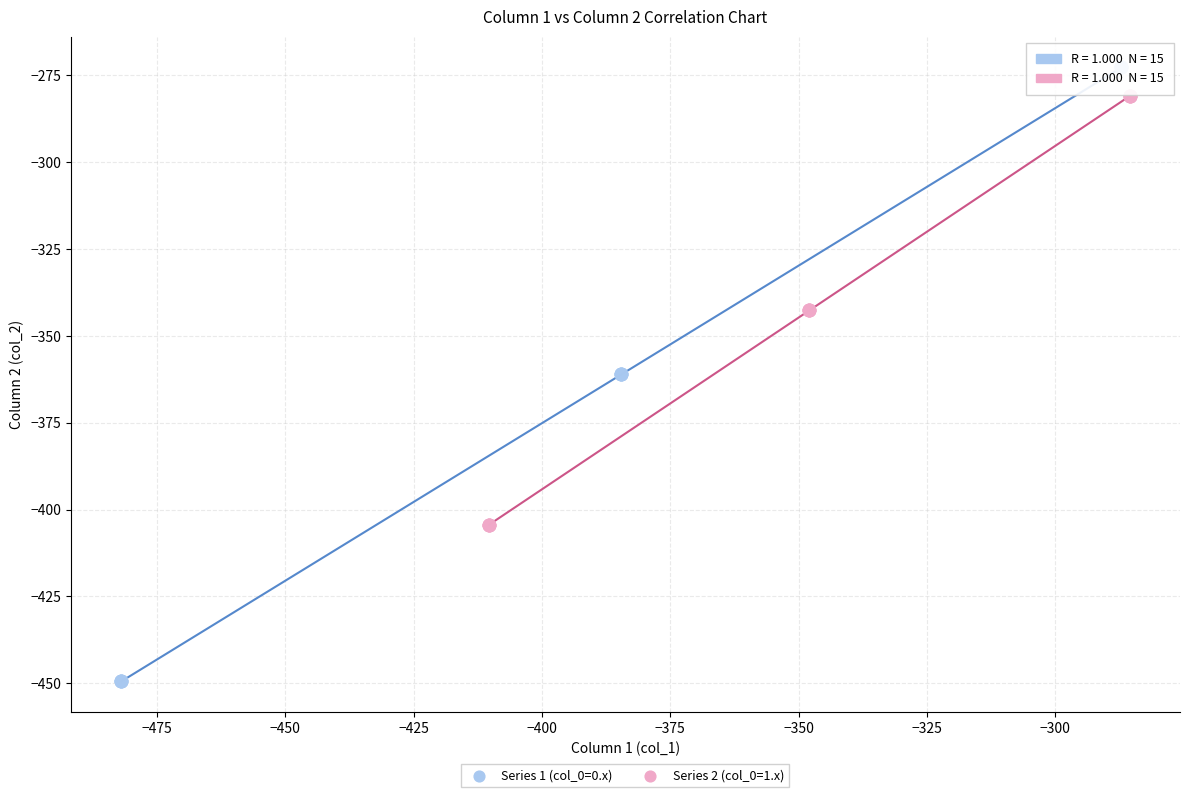

Which series reaches the maximum Y coordinate?

Series 1 (col_0=0.x)